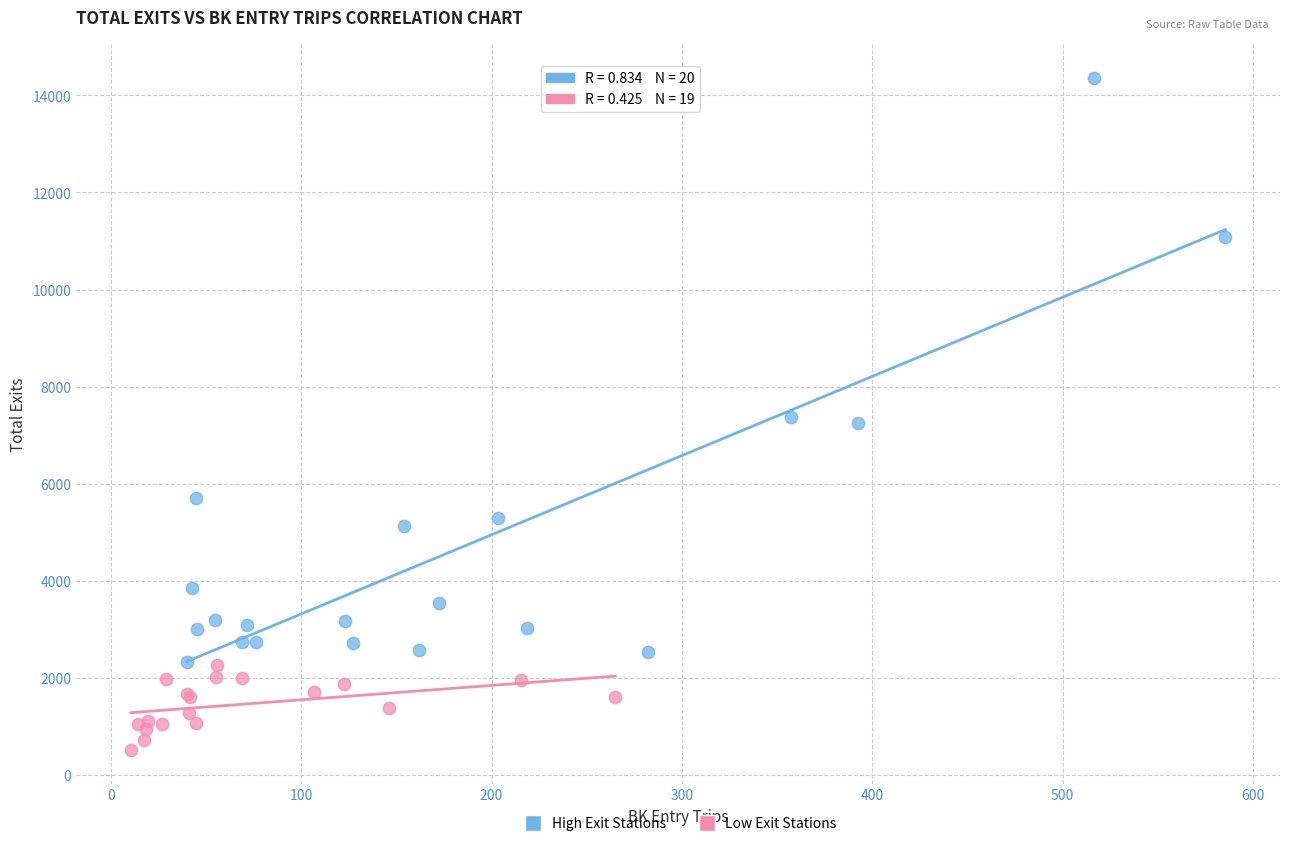

Which series has the largest Y range (max minus min)?

High Exit Stations